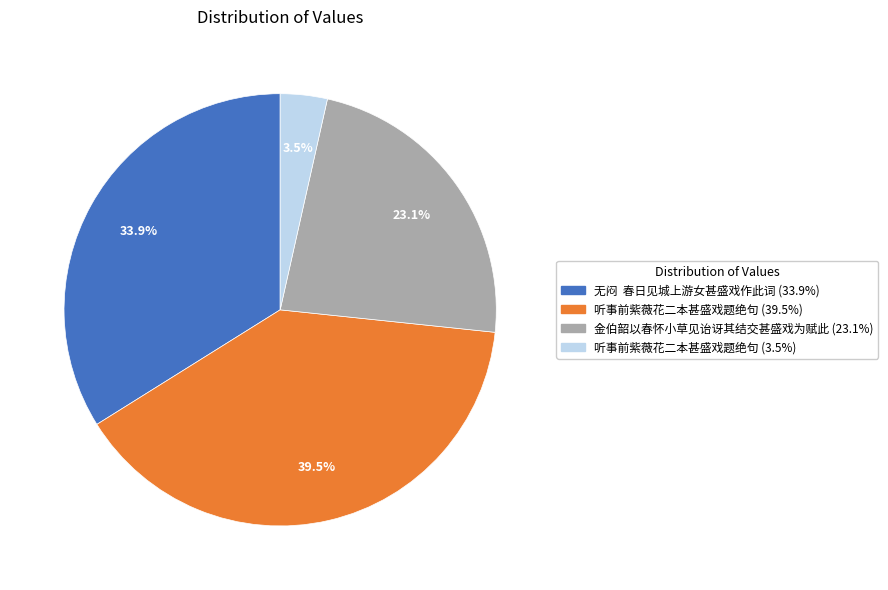

Does any single category account for the majority?

No